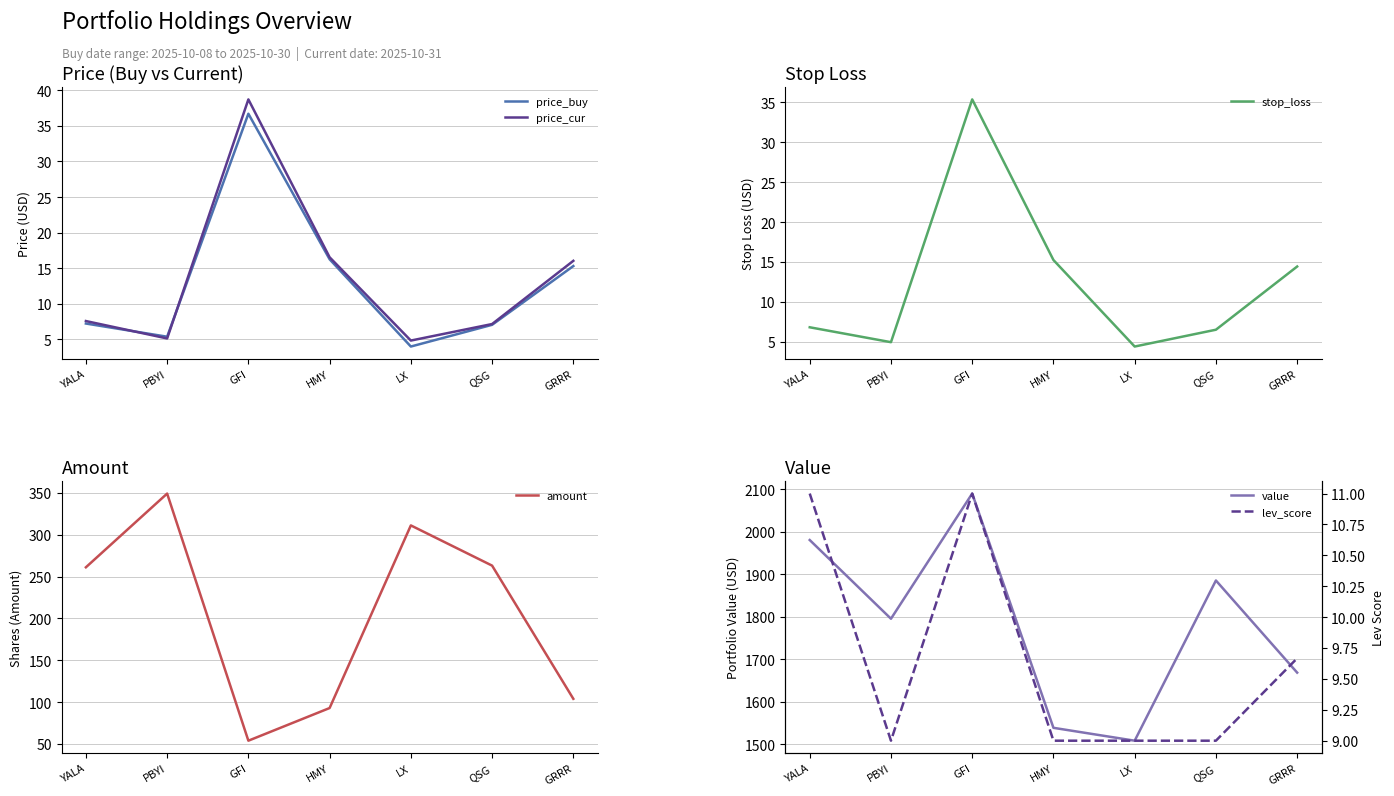

At GFI, list the series in order from largest to smallest.

value, amount, price_cur, price_buy, stop_loss, lev_score